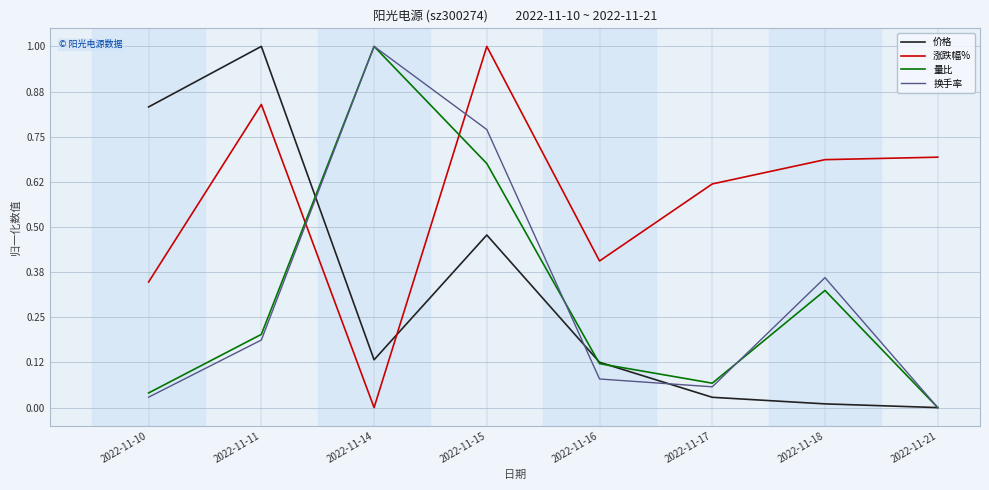

At which category does 量比 reach its first local peak?

2022-11-14